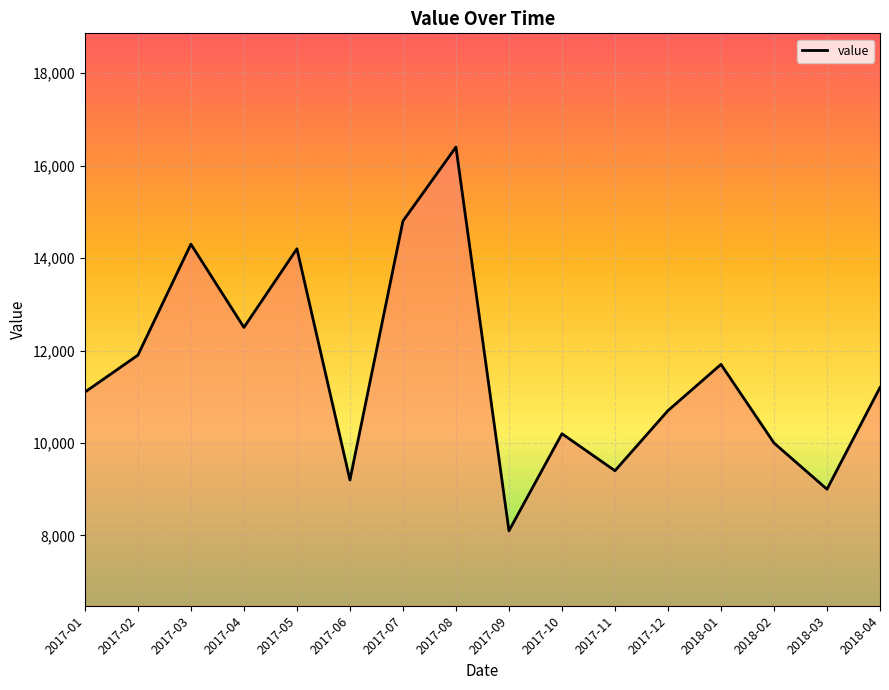

What is the difference between the maximum and minimum values?

8300